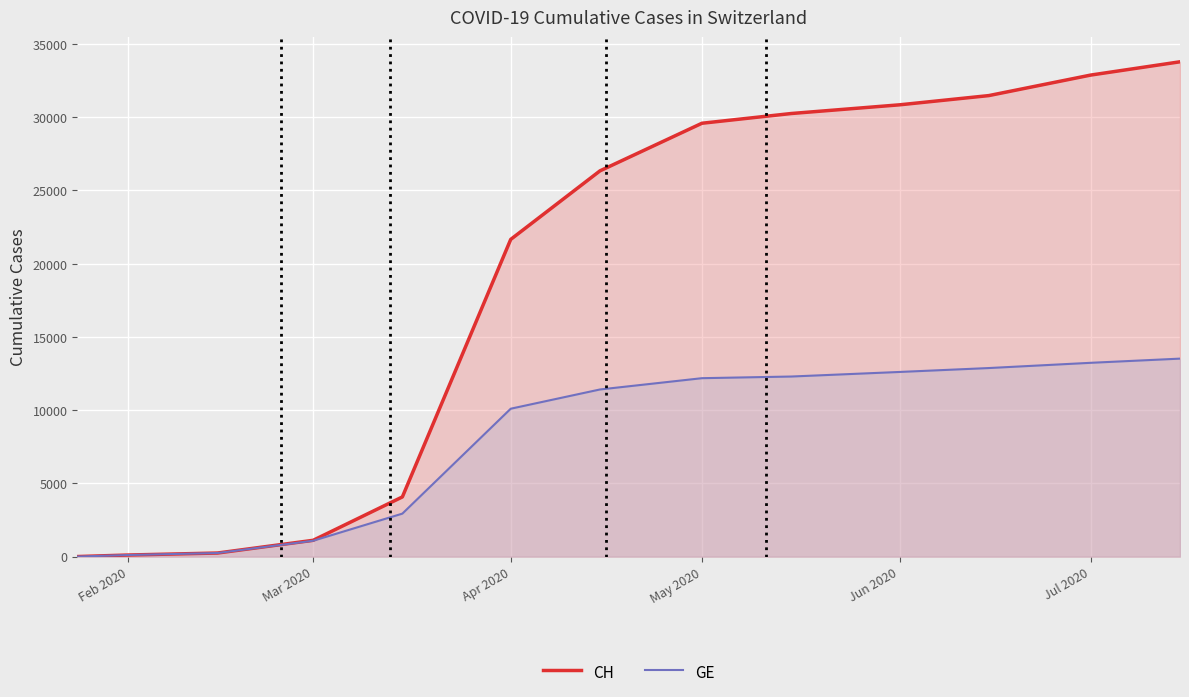

What is the maximum value shown in the chart?

33783